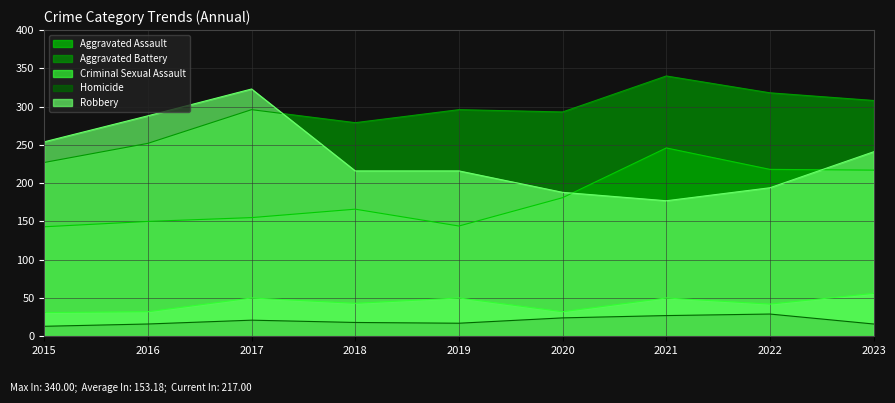

What are all the series names shown in the legend?

Aggravated Assault, Aggravated Battery, Criminal Sexual Assault, Homicide, Robbery